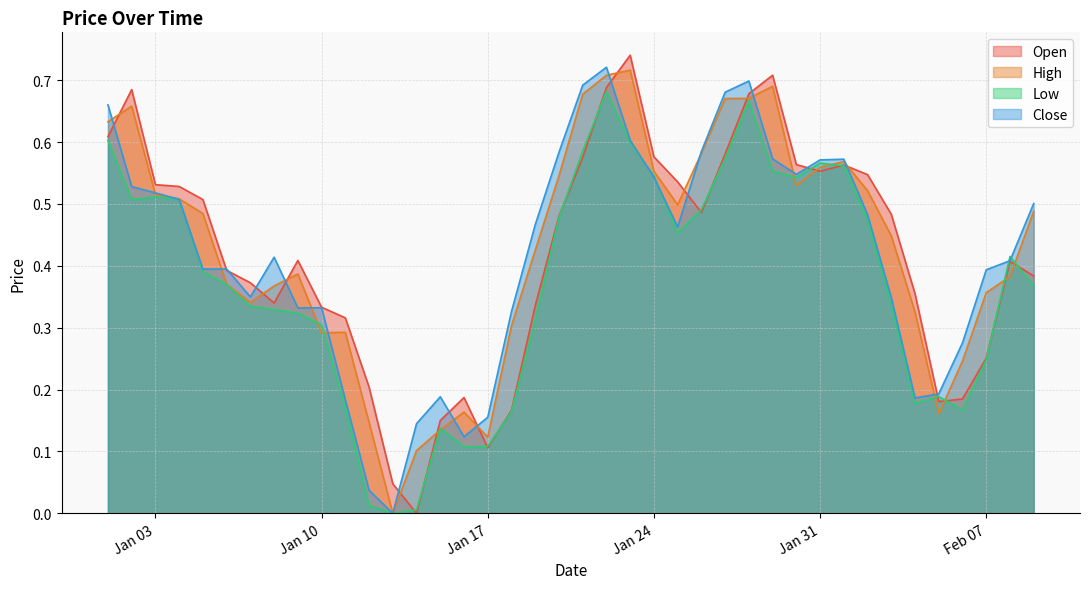

Which series has the widest spread of values?

Open